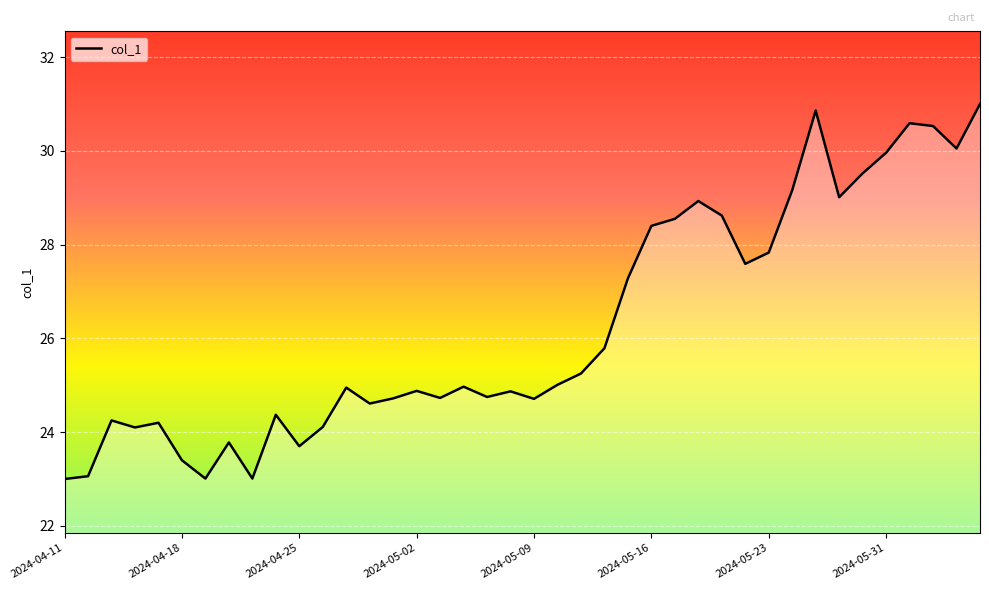

What is the difference between the maximum and minimum values?

8.0